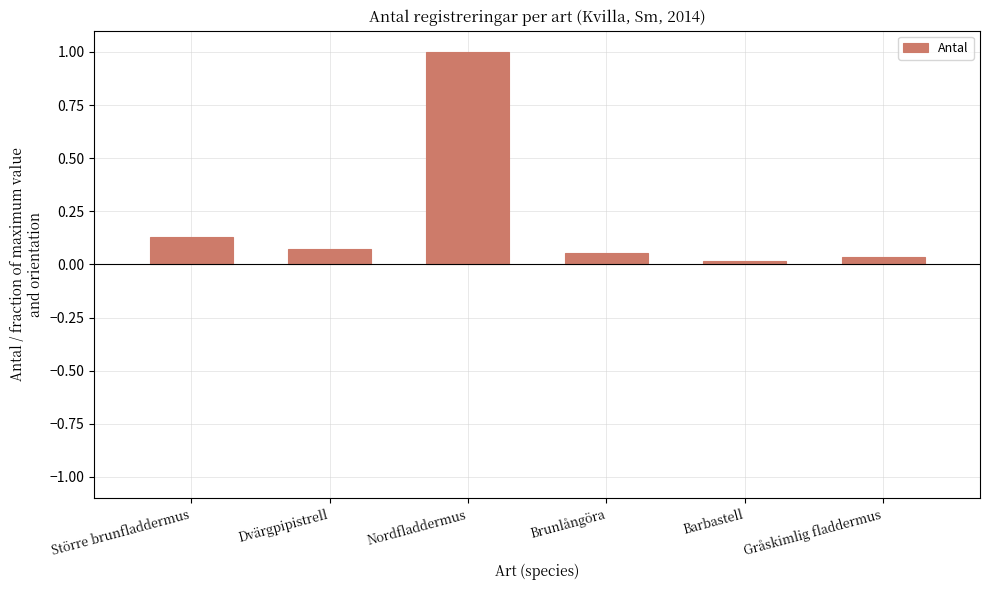

What is the label of the 5th bar from the left?

Barbastell